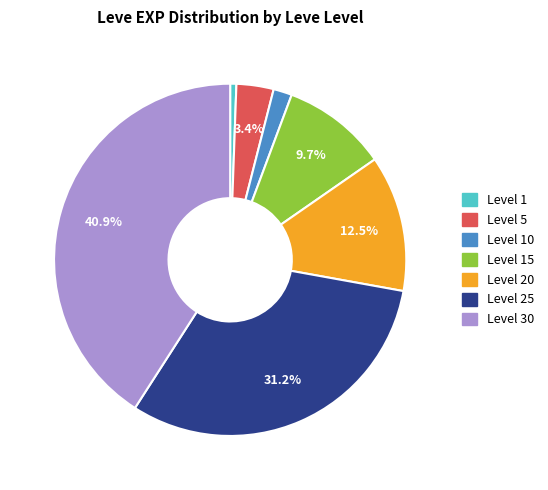

Does any single category account for the majority?

No